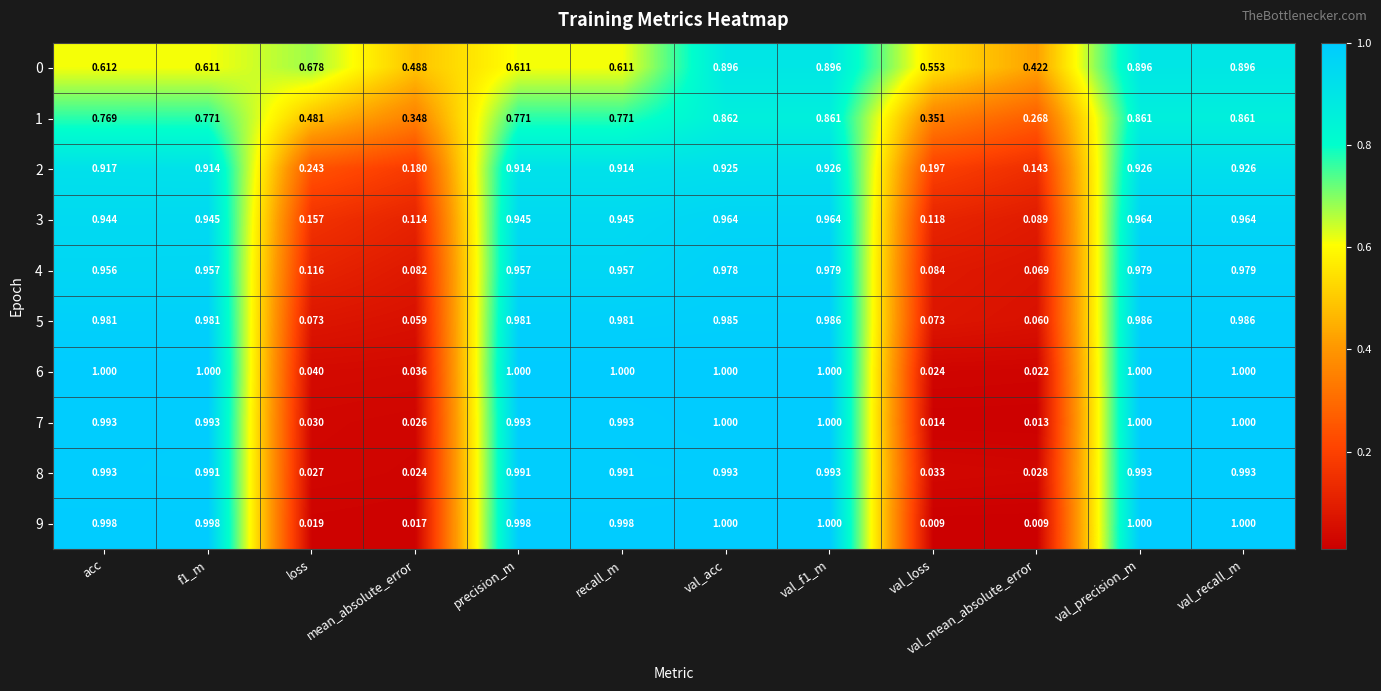

Which series has the widest spread of values?

9